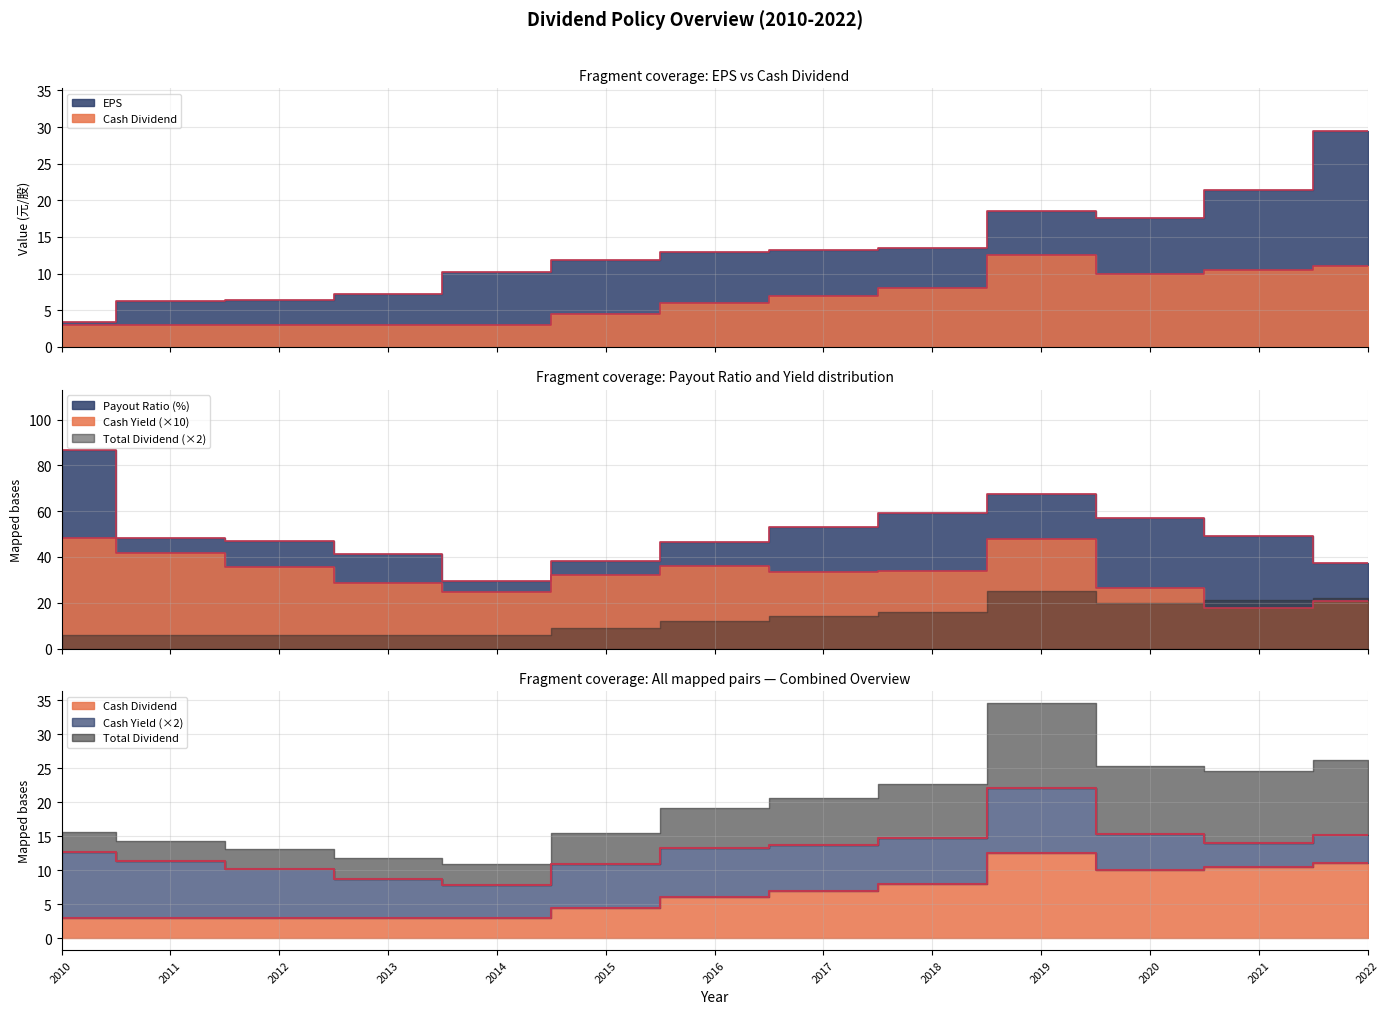

What is the maximum value shown in the chart?

86.9